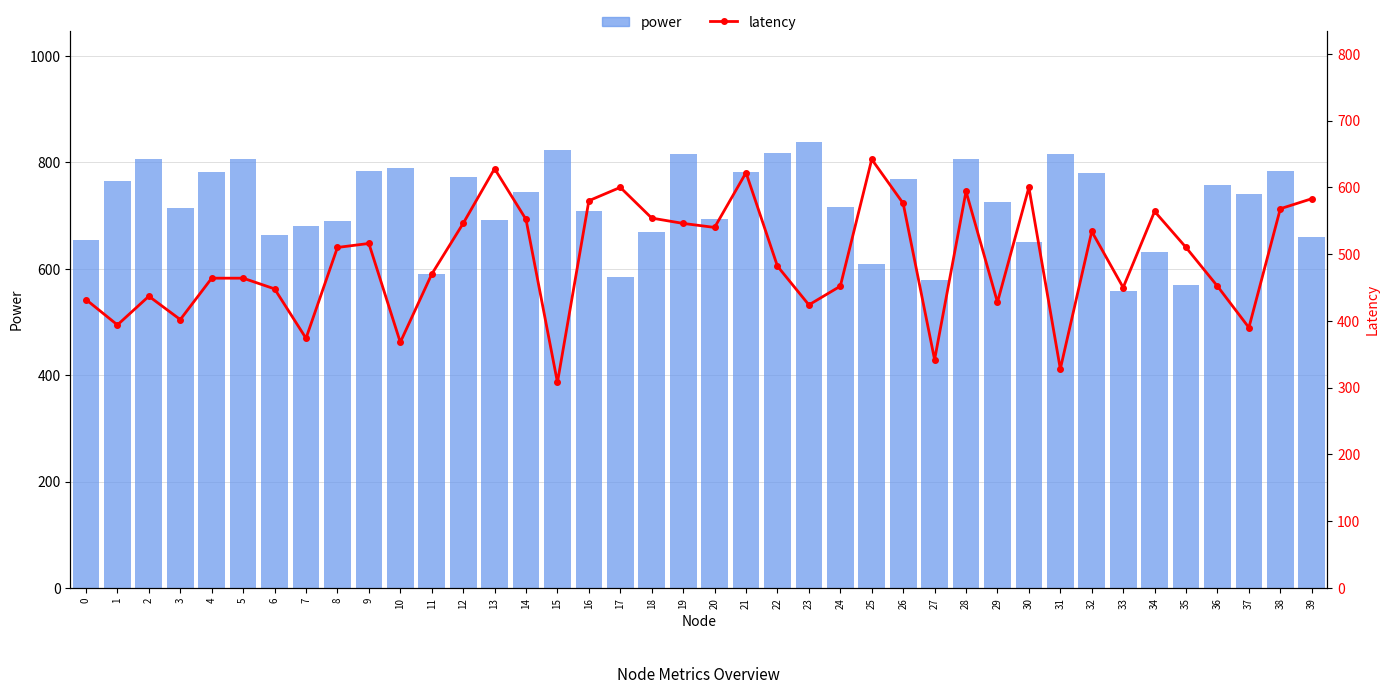

Which has a higher value, 32 or 34?

32